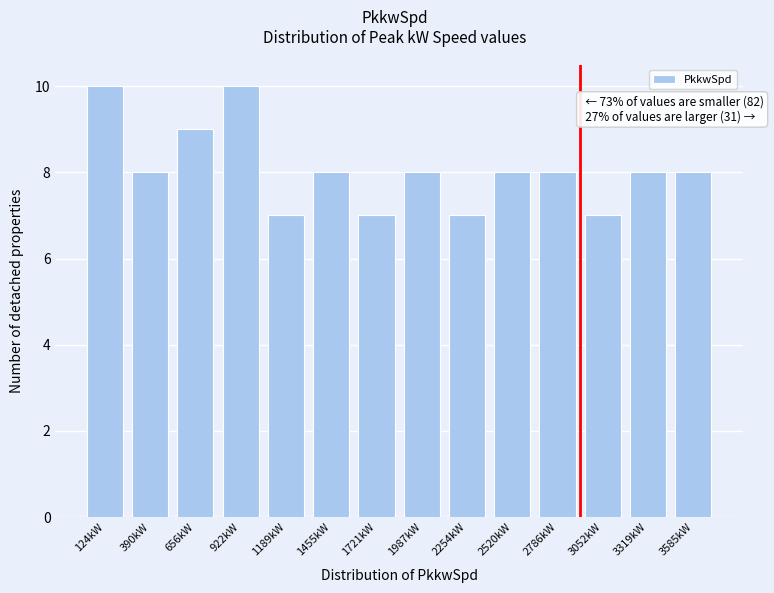

Reading left to right, extract all data points from this chart.

10	8	9	10	7	8	7	8	7	8	8	7	8	8